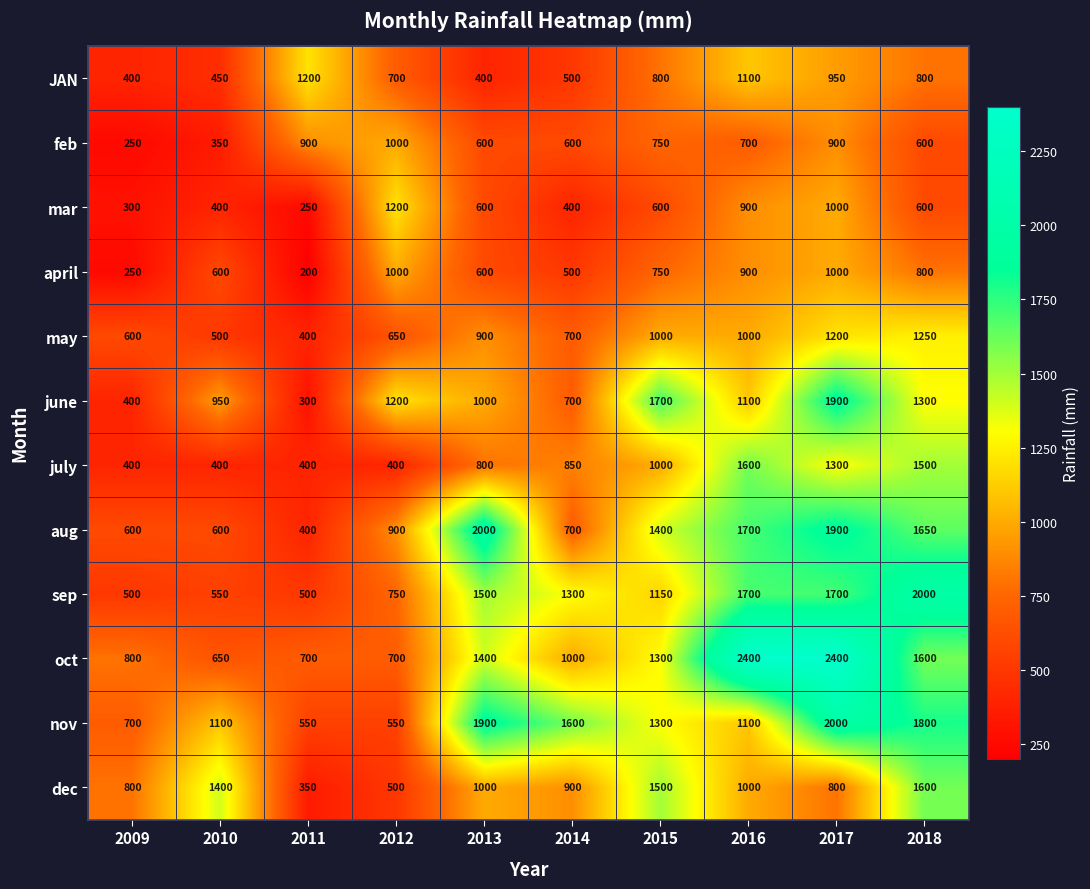

The feb series shows 265 at 2011. True or false?

False